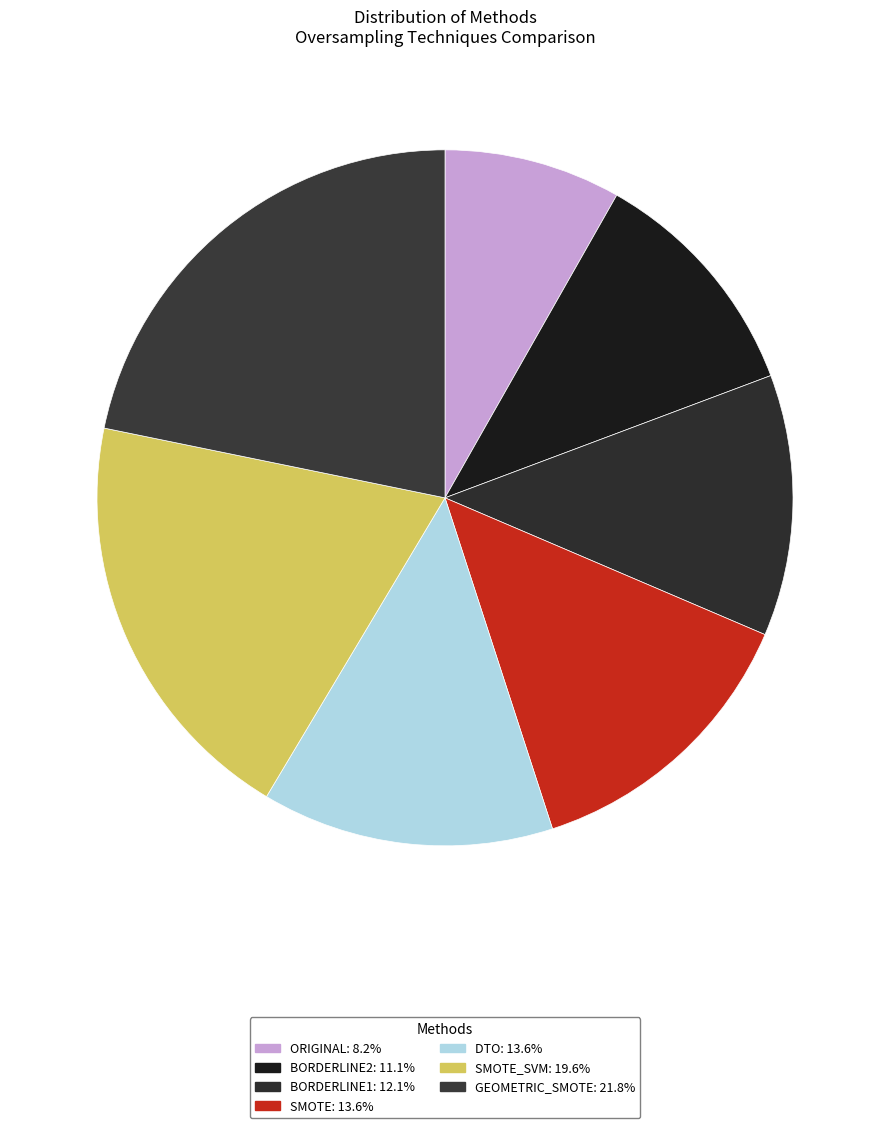

What is the smallest slice in the pie chart?

ORIGINAL